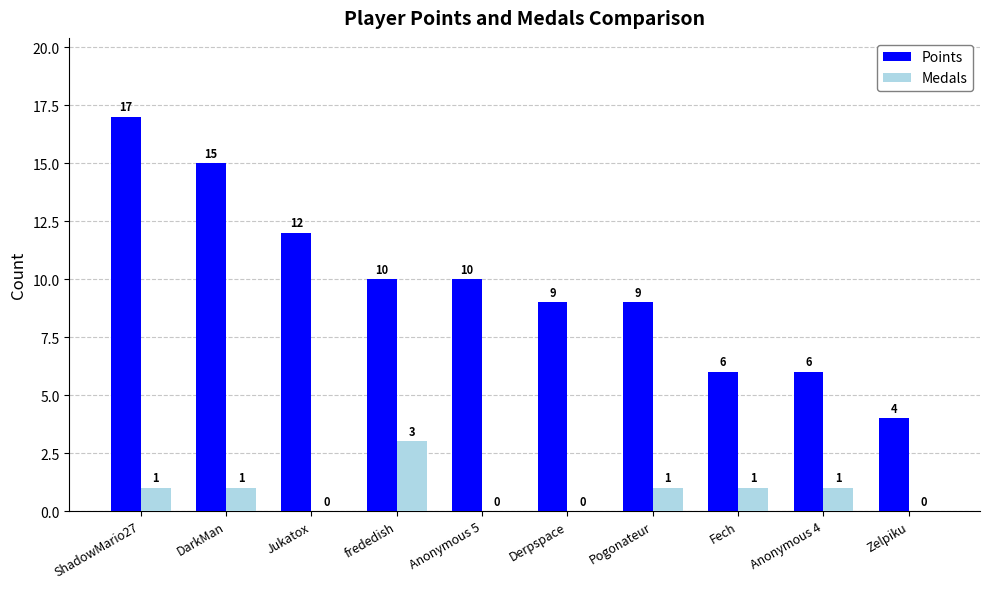

Which series changed the most between DarkMan and Anonymous 4?

Points